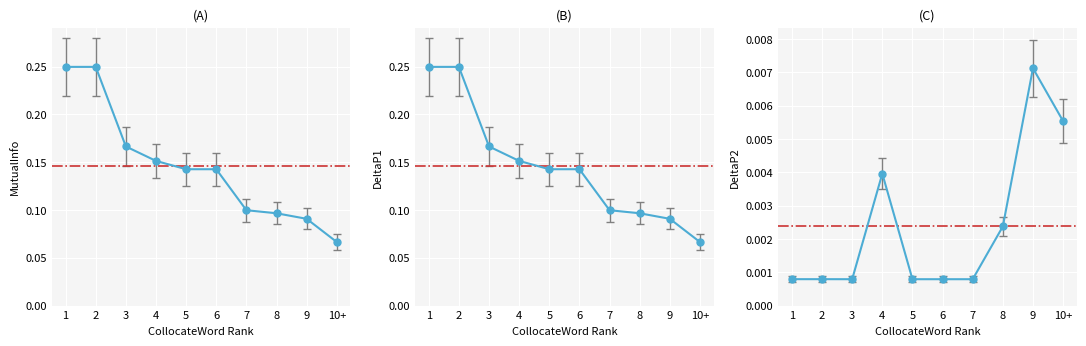

What position from the left is 9?

9